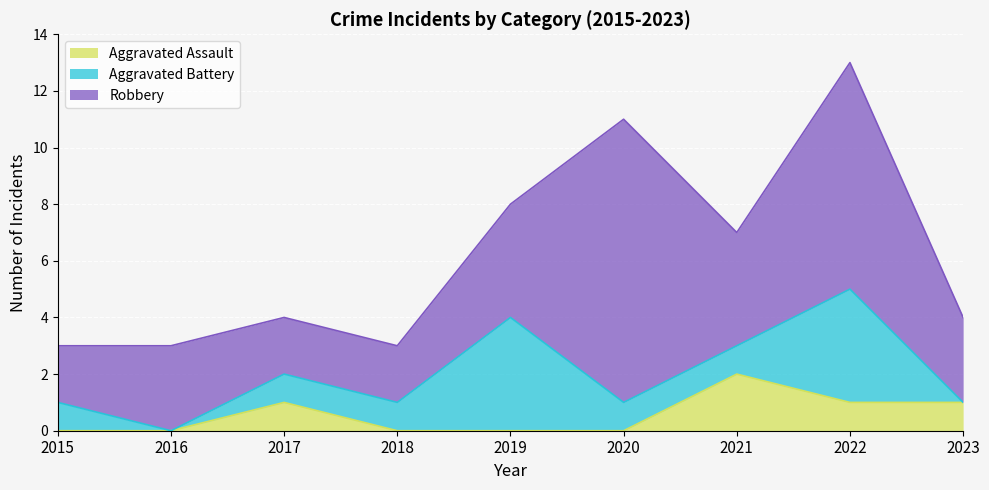

Reading left to right, what are all the values shown in this chart?

Aggravated Assault: 2015=0	2016=0	2017=1	2018=0	2019=0	2020=0	2021=2	2022=1	2023=1
Aggravated Battery: 2015=1	2016=0	2017=1	2018=1	2019=4	2020=1	2021=1	2022=4	2023=0
Robbery: 2015=2	2016=3	2017=2	2018=2	2019=4	2020=10	2021=4	2022=8	2023=3